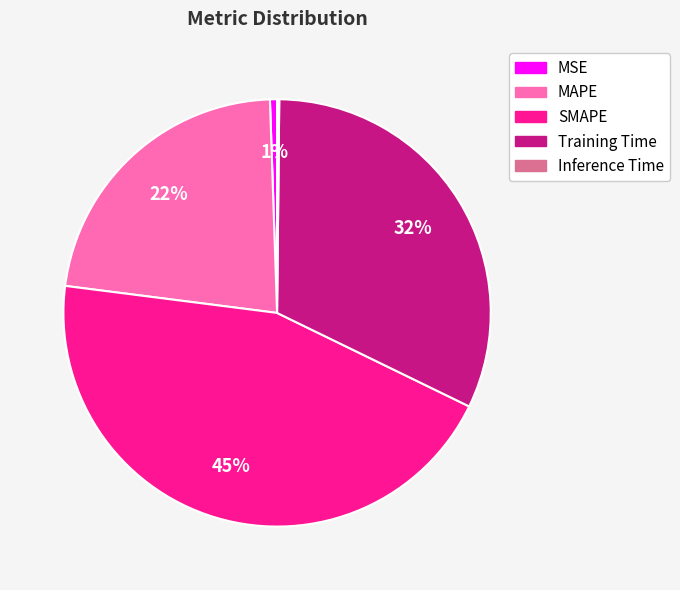

Is it true that SMAPE is 45% of the pie?

True